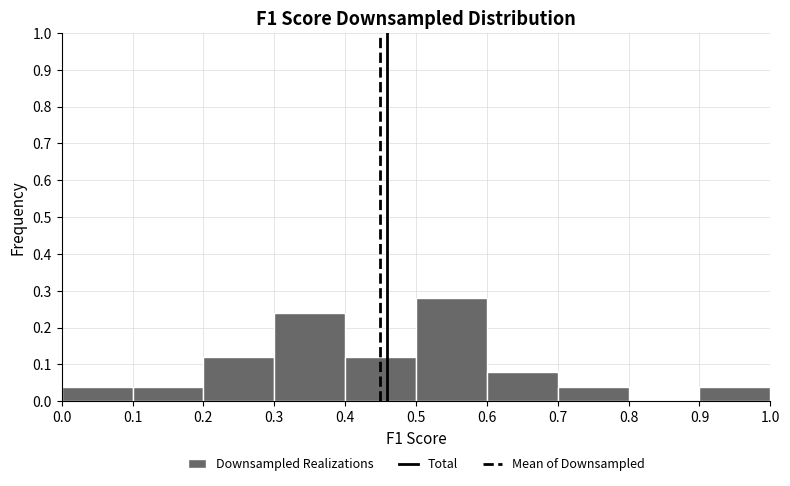

Reading left to right, transcribe this chart: for each bar, give the range it covers on the x-axis and its height. The values are not printed on the chart, so give them approximately, as read against the axis.

0.0 to 0.1: 0.04
0.1 to 0.2: 0.04
0.2 to 0.3: 0.12
0.3 to 0.4: 0.24
0.4 to 0.5: 0.12
0.5 to 0.6: 0.28
0.6 to 0.7: 0.08
0.7 to 0.8: 0.04
0.8 to 0.9: 0
0.9 to 1.0: 0.04